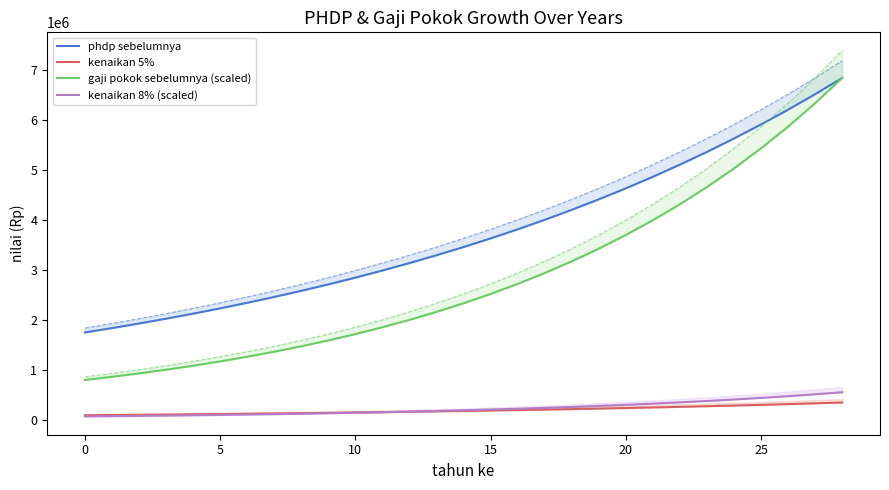

Reading right to left, extract all data points from this chart.

phdp sebelumnya: 6837312.8	6511726.5	6201644.3	5906327.9	5625074.2	5357213.5	5102108.1	4859150.6	4627762.5	4407392.8	4197517.0	3997635.2	3807271.6	3625973.0	3453307.6	3288864.4	3132251.8	2983096.9	2841044.7	2705756.9	2576911.3	2454201.2	2337334.5	2226032.9	2120031.3	2019077.4	1922930.9	1831362.8	1744155.0
kenaikan 5%: 341865.6	325586.3	310082.2	295316.4	281253.7	267860.7	255105.4	242957.5	231388.1	220369.6	209875.8	199881.8	190363.6	181298.6	172665.4	164443.2	156612.6	149154.8	142052.2	135287.8	128845.6	122710.1	116866.7	111301.6	106001.6	100953.9	96146.5	91568.1	87207.8
gaji pokok sebelumnya (scaled): 6837312.8	6330845.2	5861893.7	5427679.4	5025629.0	4653360.2	4308666.9	3989506.4	3693987.4	3420358.7	3166998.8	2932406.3	2715191.0	2514065.7	2327838.6	2155406.2	1995746.4	1847913.4	1711030.9	1584287.9	1466933.2	1358271.5	1257658.8	1164498.9	1078239.7	998370.1	924416.8	855941.4	792538.4
kenaikan 8% (scaled): 546985.0	506467.6	468951.5	434214.3	402050.3	372268.8	344693.4	319160.5	295519.0	273628.7	253359.9	234592.5	217215.3	201125.3	186227.1	172432.5	159659.7	147833.1	136882.5	126743.0	117354.7	108661.7	100612.7	93159.9	86259.2	79869.6	73953.3	68475.3	63403.1